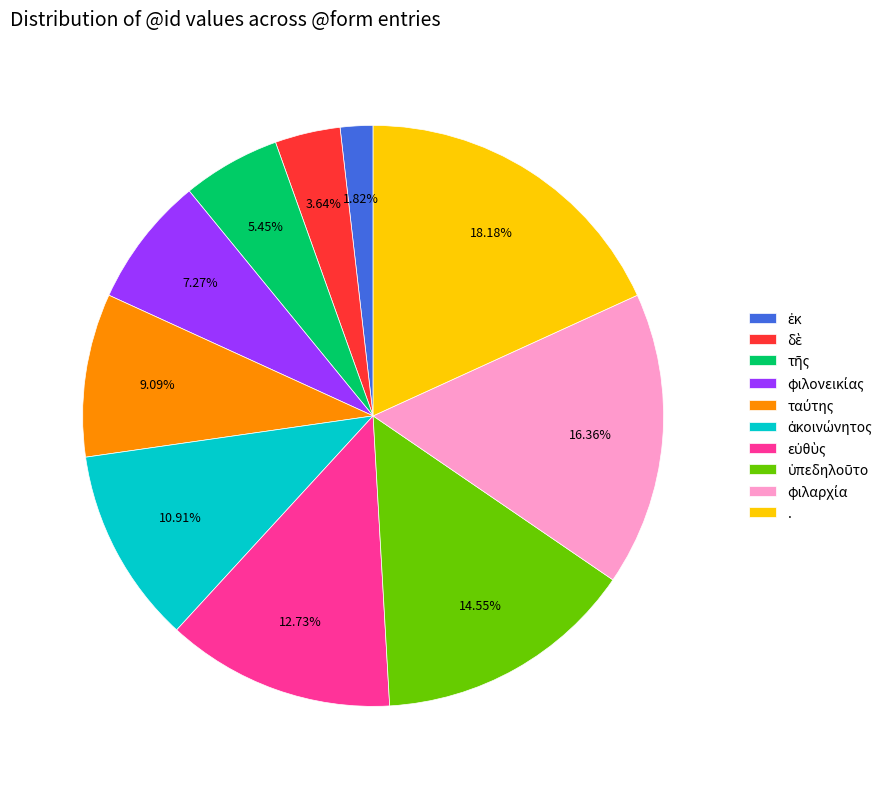

Is there any slice that represents more than half of the pie?

No